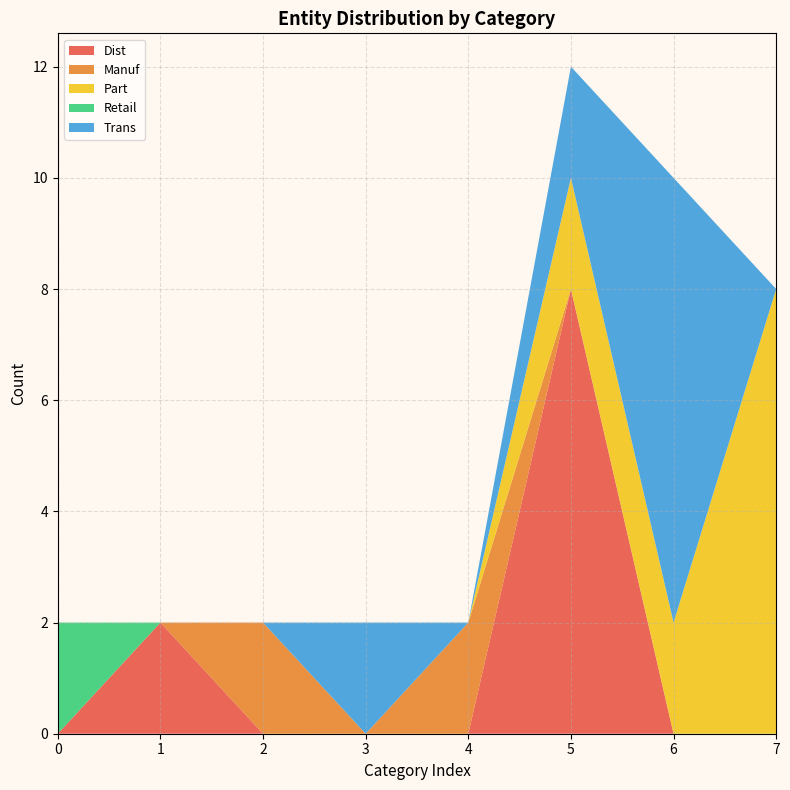

What is the maximum value for Dist?

8